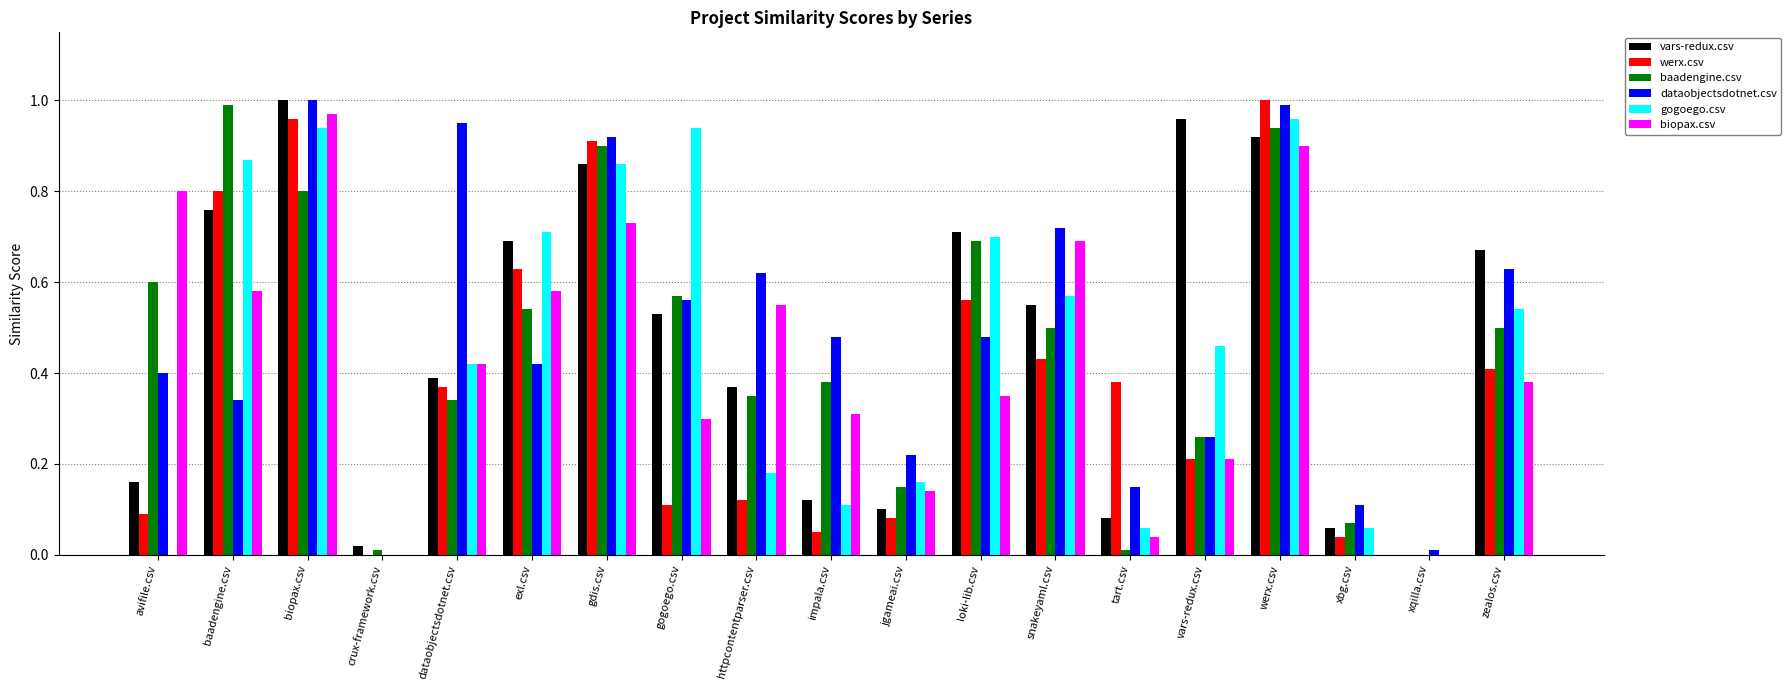

What is the total value across all series at vars-redux.csv?

2.4